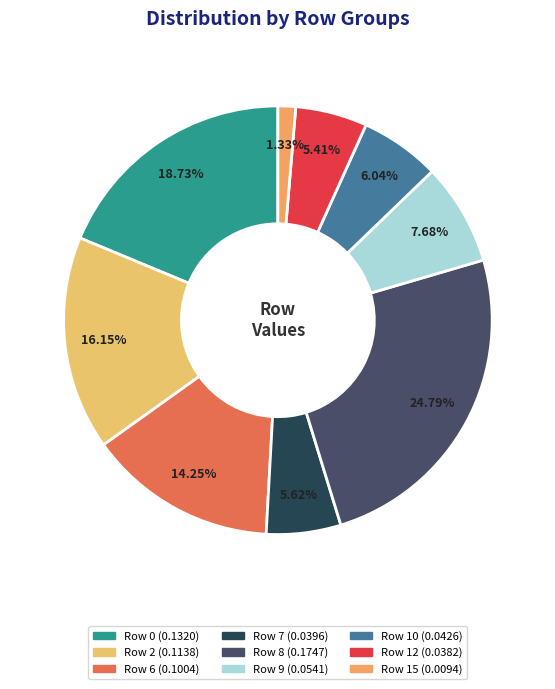

Combined, what portion of the pie is Row 12 and Row 8?

30.2%